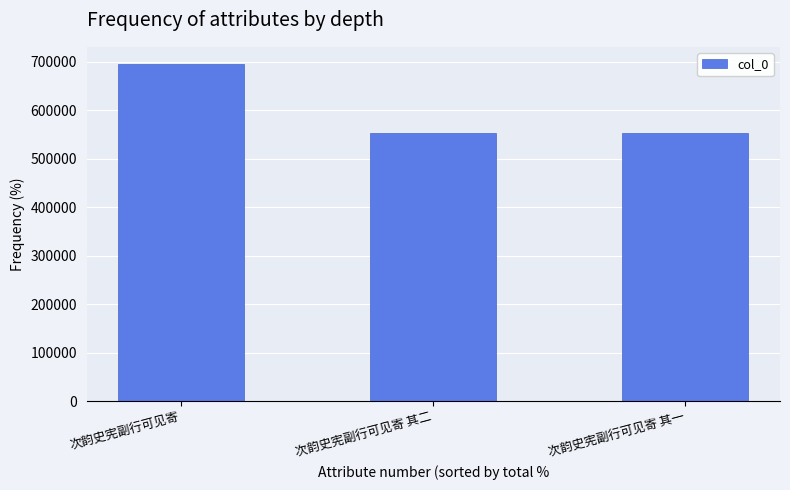

How many data points does each series have?

3